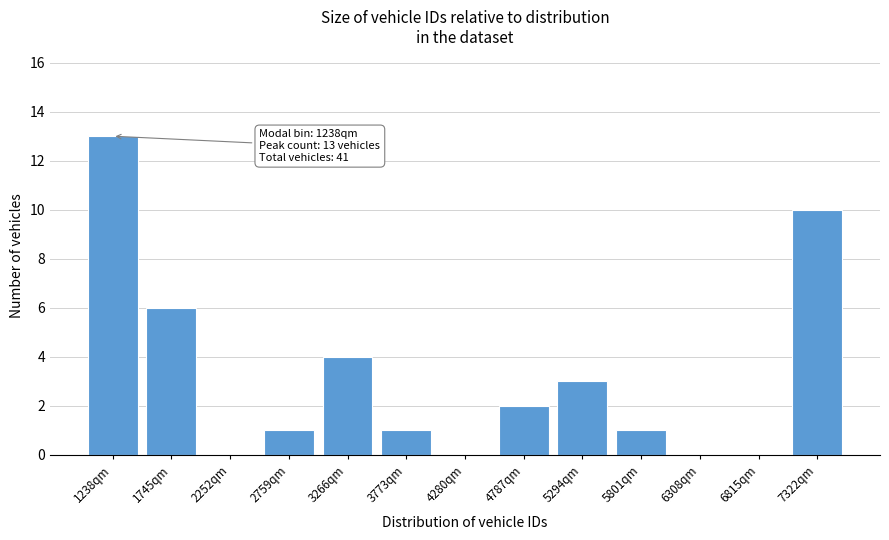

Reading left to right, list all the values displayed in this chart.

1238qm=13	1745qm=6	2252qm=0	2759qm=1	3266qm=4	3773qm=1	4280qm=0	4787qm=2	5294qm=3	5801qm=1	6308qm=0	6815qm=0	7322qm=10